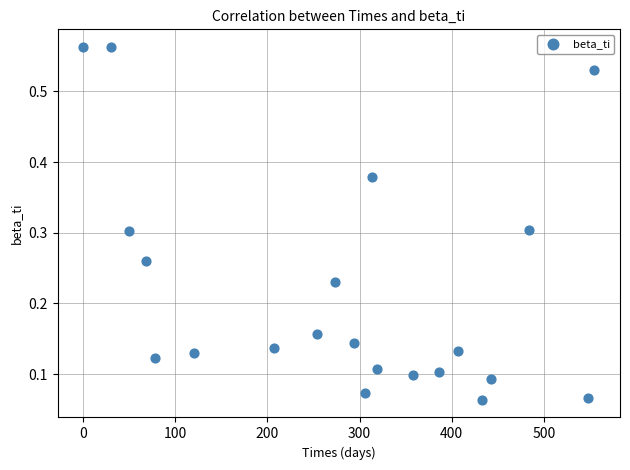

What is the range of X values (max minus min)?

555.0